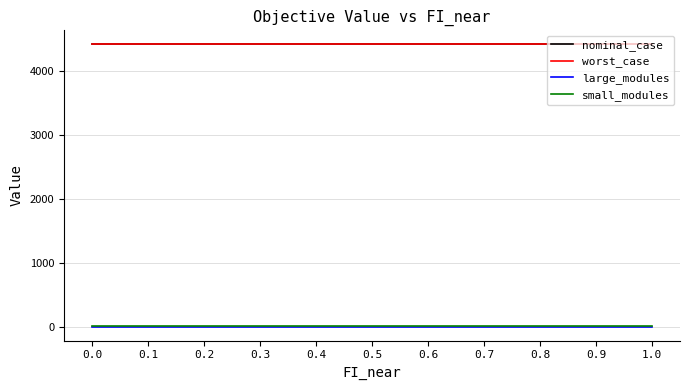

What is the label of the 8th point from the right?

0.3